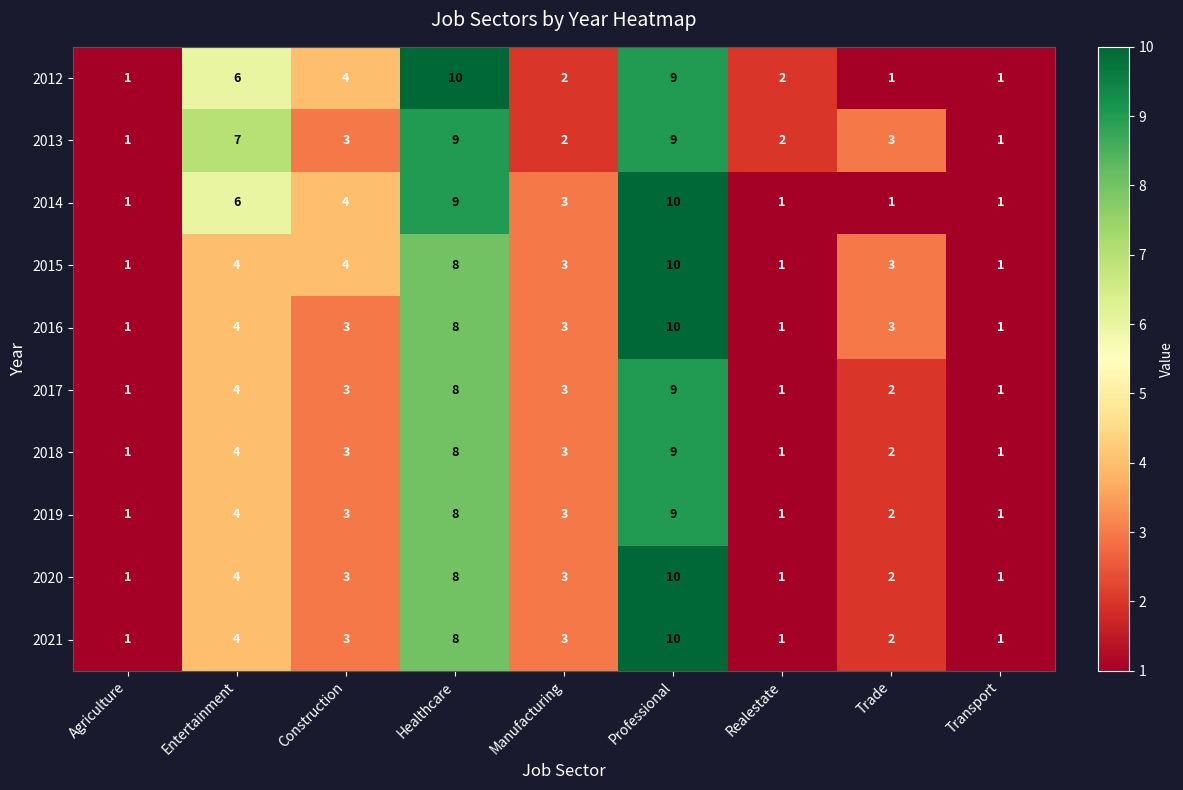

What is the difference between the maximum and minimum values in the 2012 series?

9